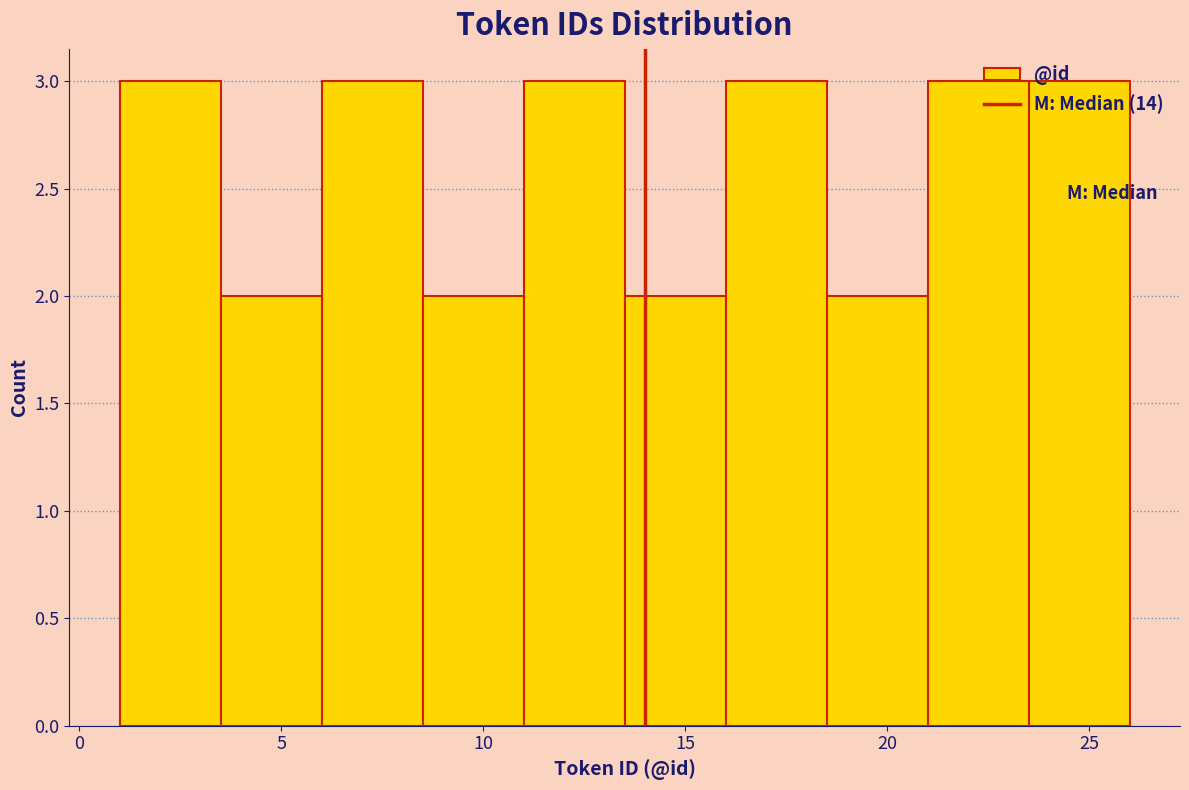

Reading left to right, transcribe this chart: for each bar, give the range it covers on the x-axis and its height. The values are not printed on the chart, so give them approximately, as read against the axis.

1.0 to 3.5: 3
3.5 to 6.0: 2
6.0 to 8.5: 3
8.5 to 11.0: 2
11.0 to 13.5: 3
13.5 to 16.0: 2
16.0 to 18.5: 3
18.5 to 21.0: 2
21.0 to 23.5: 3
23.5 to 26.0: 3